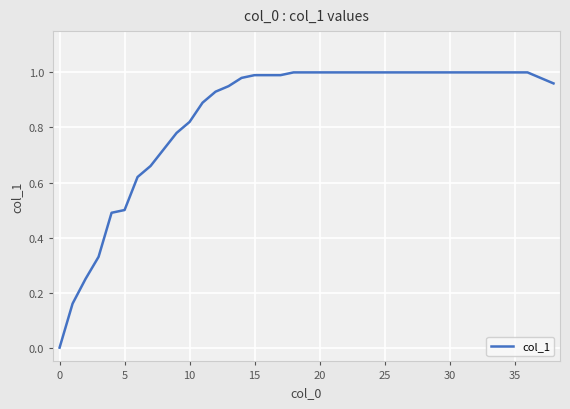

What is the sum of all values?

32.0